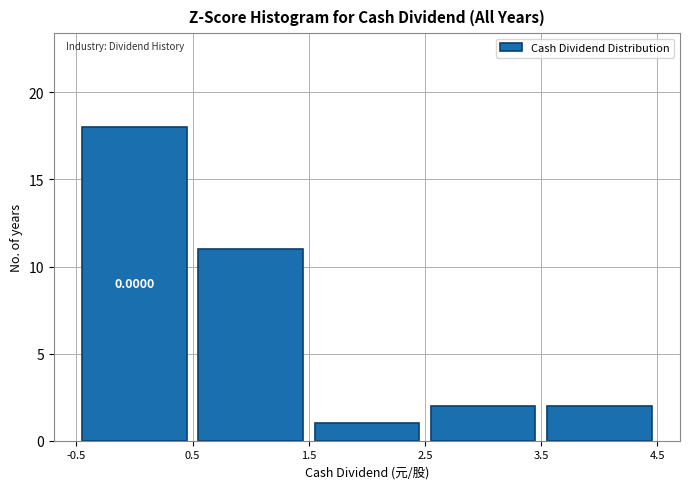

Which range on the x-axis has the tallest bar?

-0.5 to 0.5